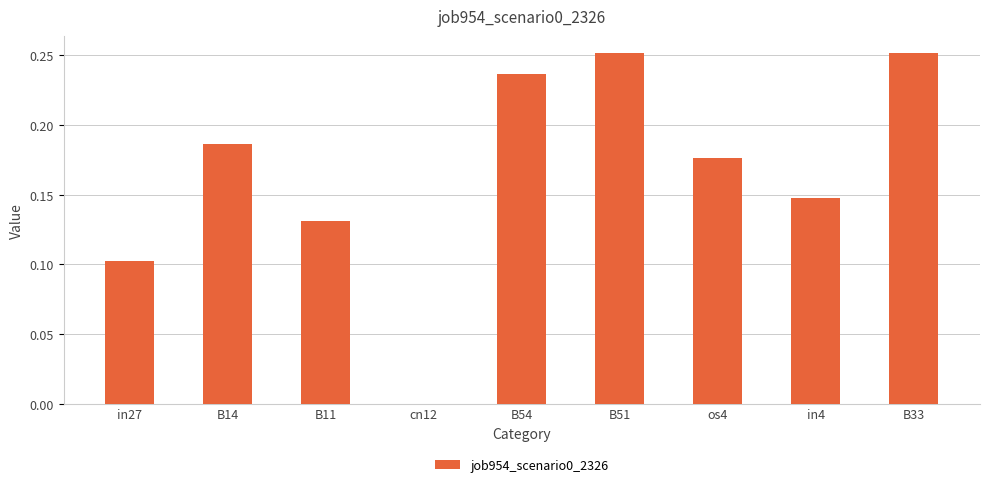

What is the sum of all values?

1.5